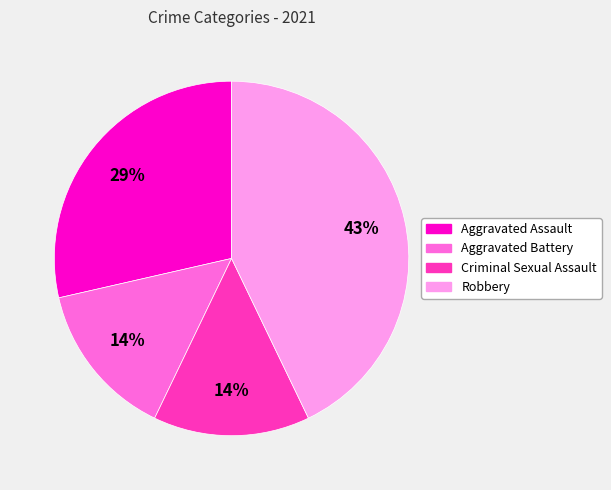

To the nearest percent, what is the average slice percentage?

25%